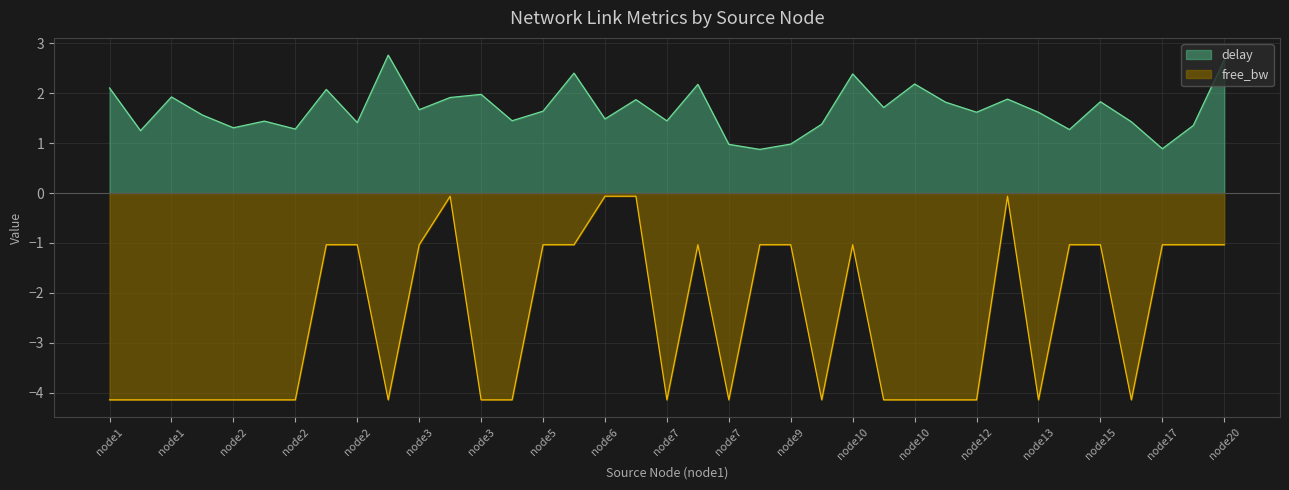

What value does the free_bw_scaled series have at node10?

-1.0